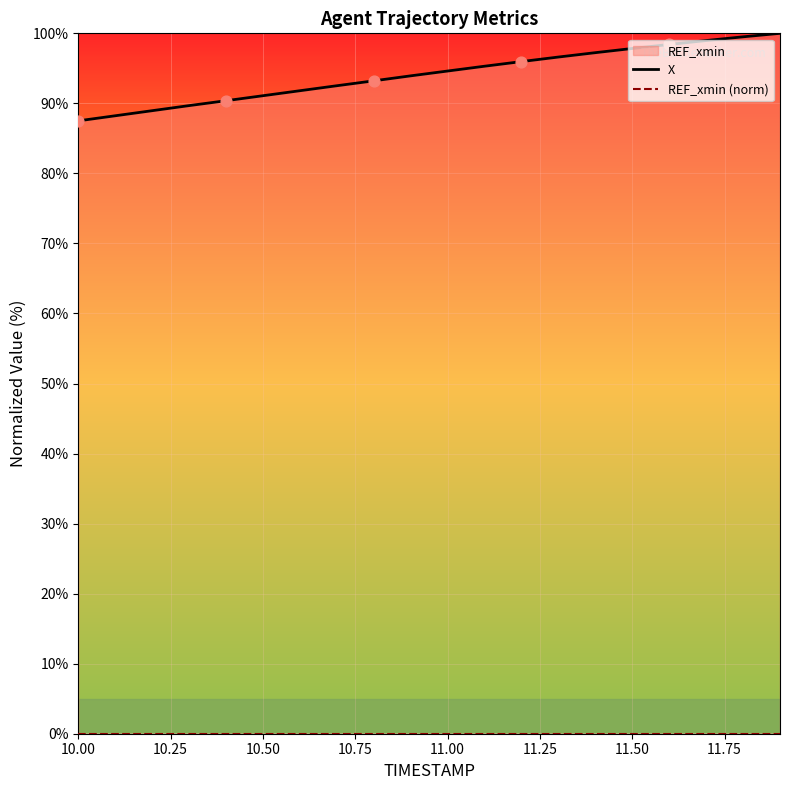

Which series reaches the minimum Y coordinate?

REF_xmin (norm)